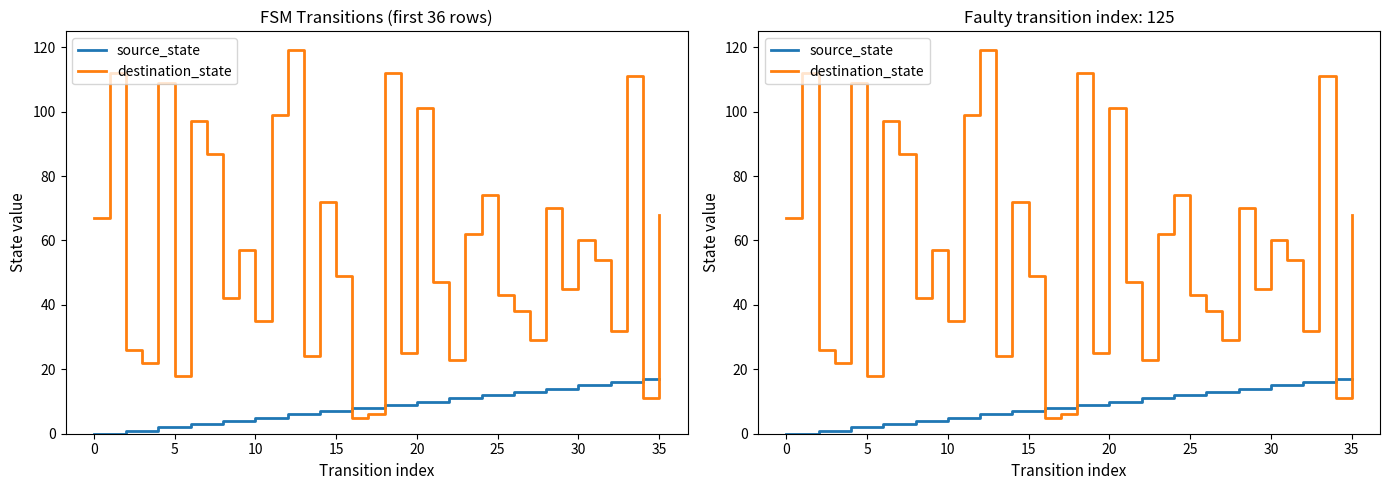

At which category is the sum across all series the highest?

33